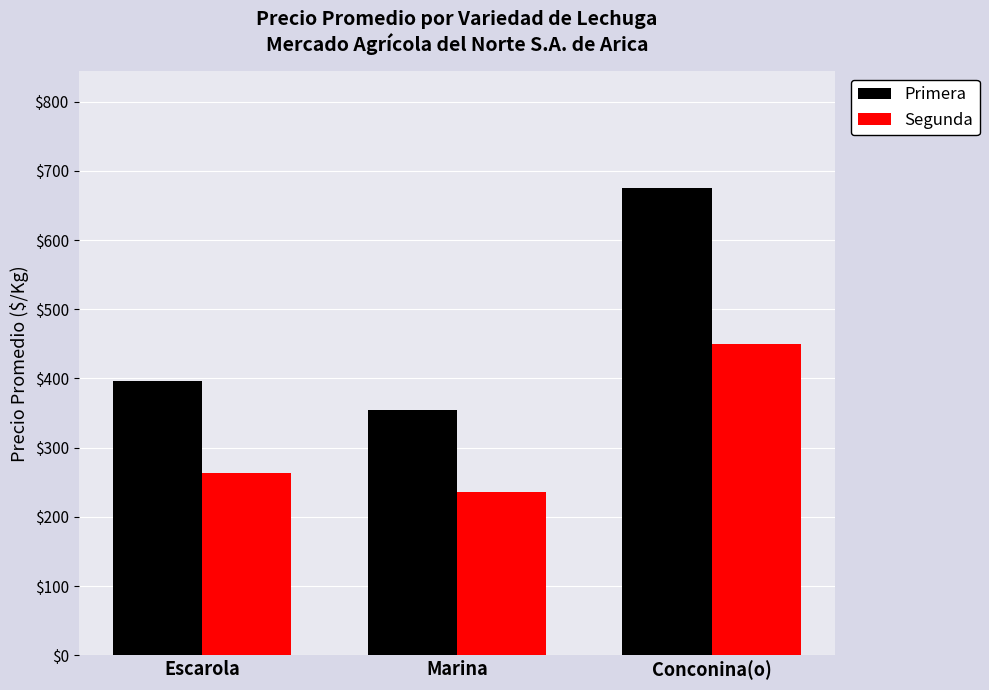

Which series has the largest range (max minus min)?

Primera